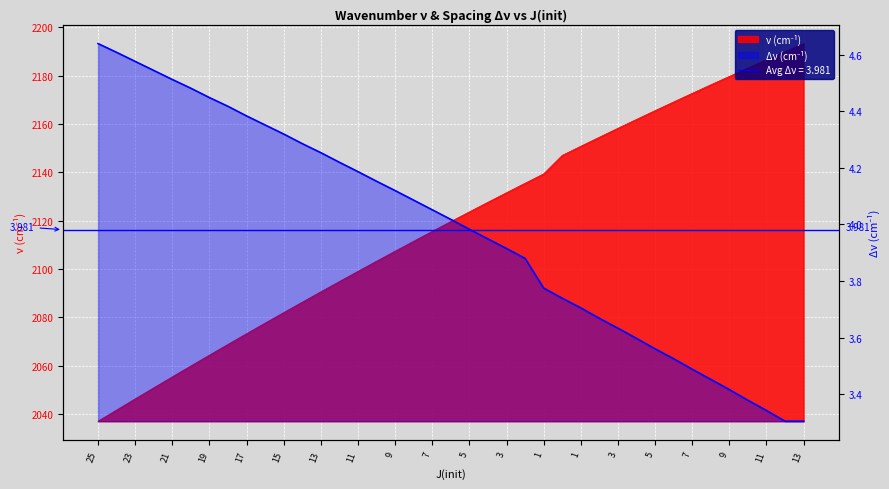

At 5, list the series in order from smallest to largest.

Δν, ν